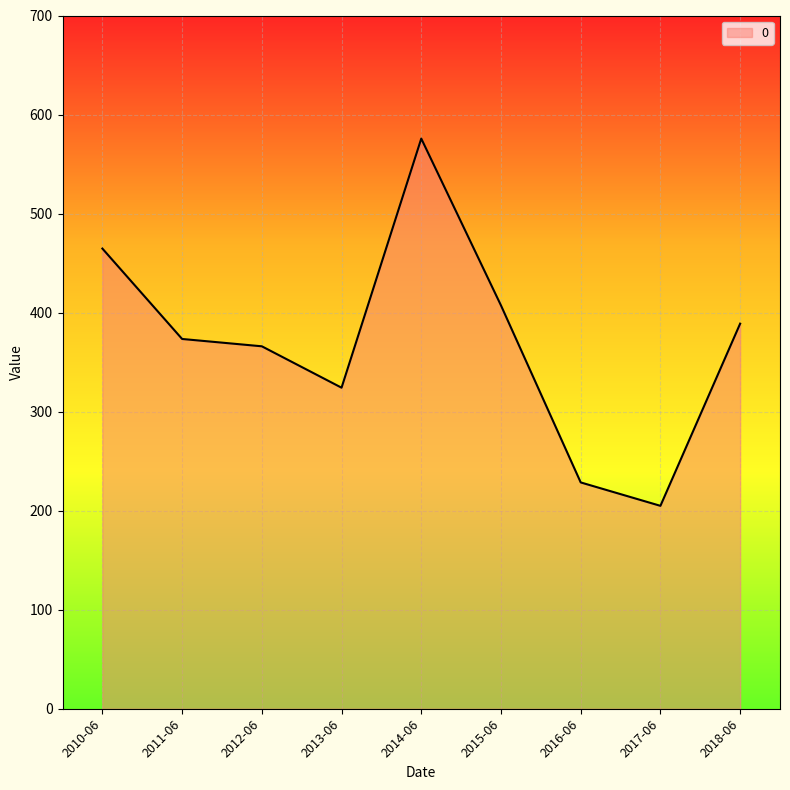

Approximately how many times larger is the value at 2012-06 compared to 2013-06?

1.1